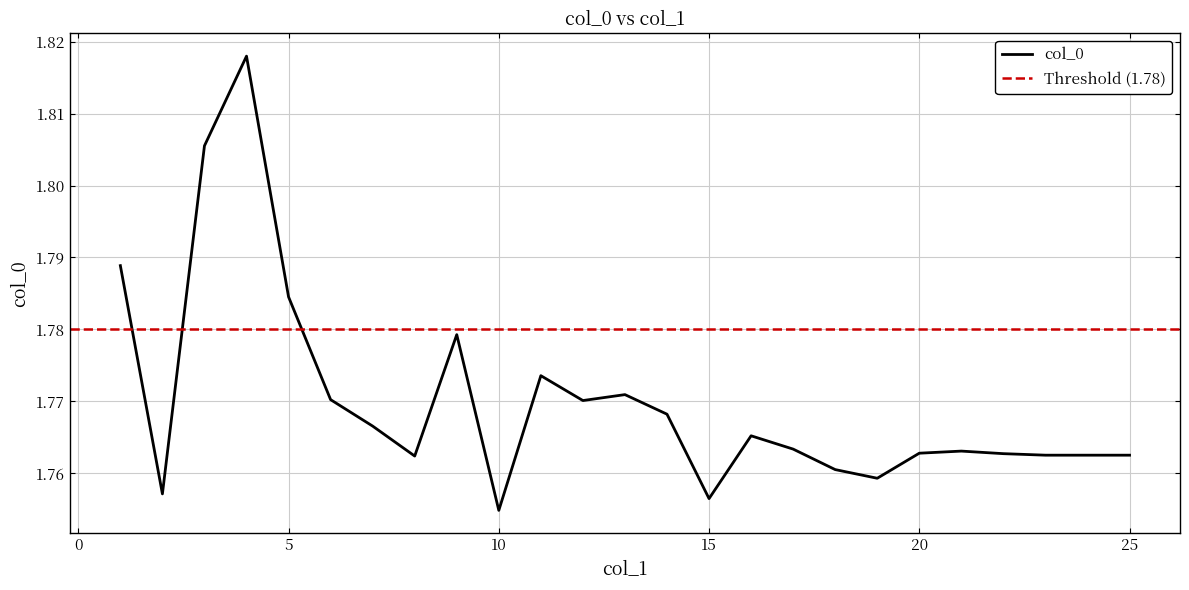

Is this an area chart (filled region under the line)?

No